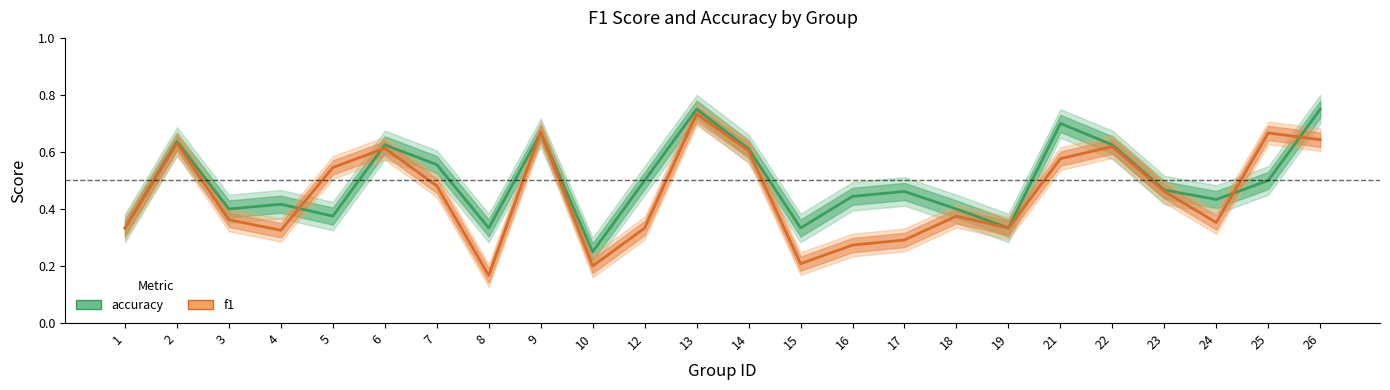

How many lines are shown in the chart?

2